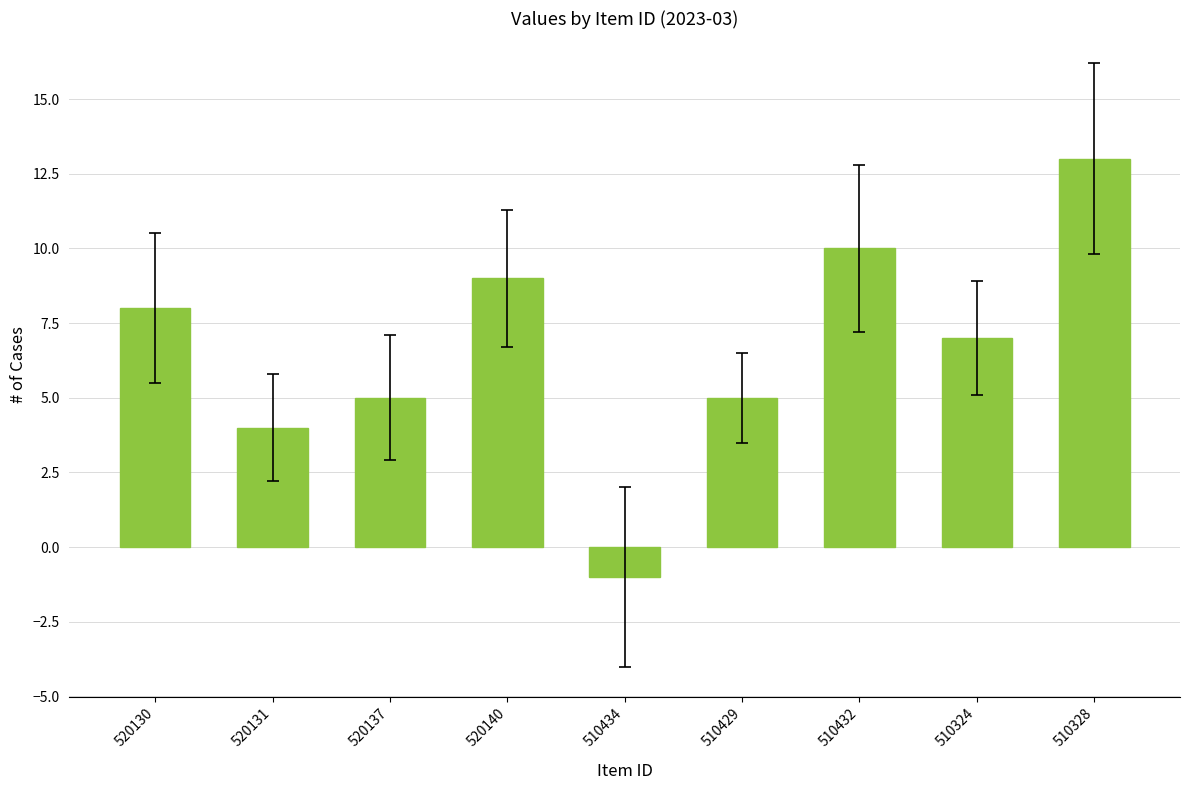

Count the number of categories in the chart.

9